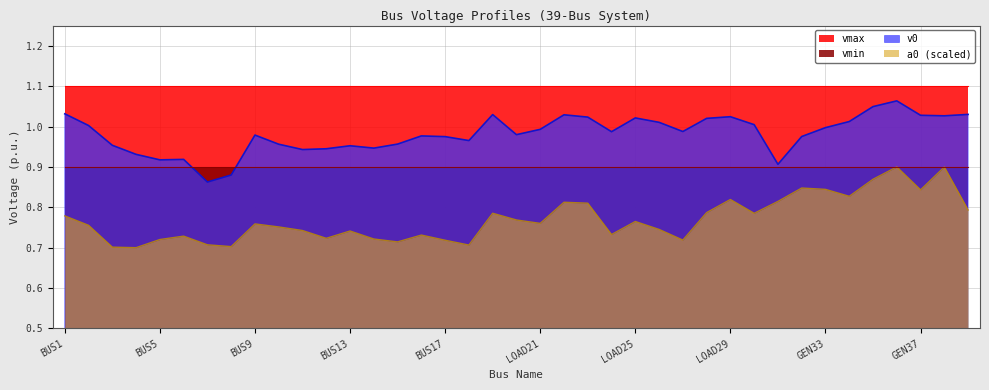

True or false: vmax and v0 cross at least once.

False